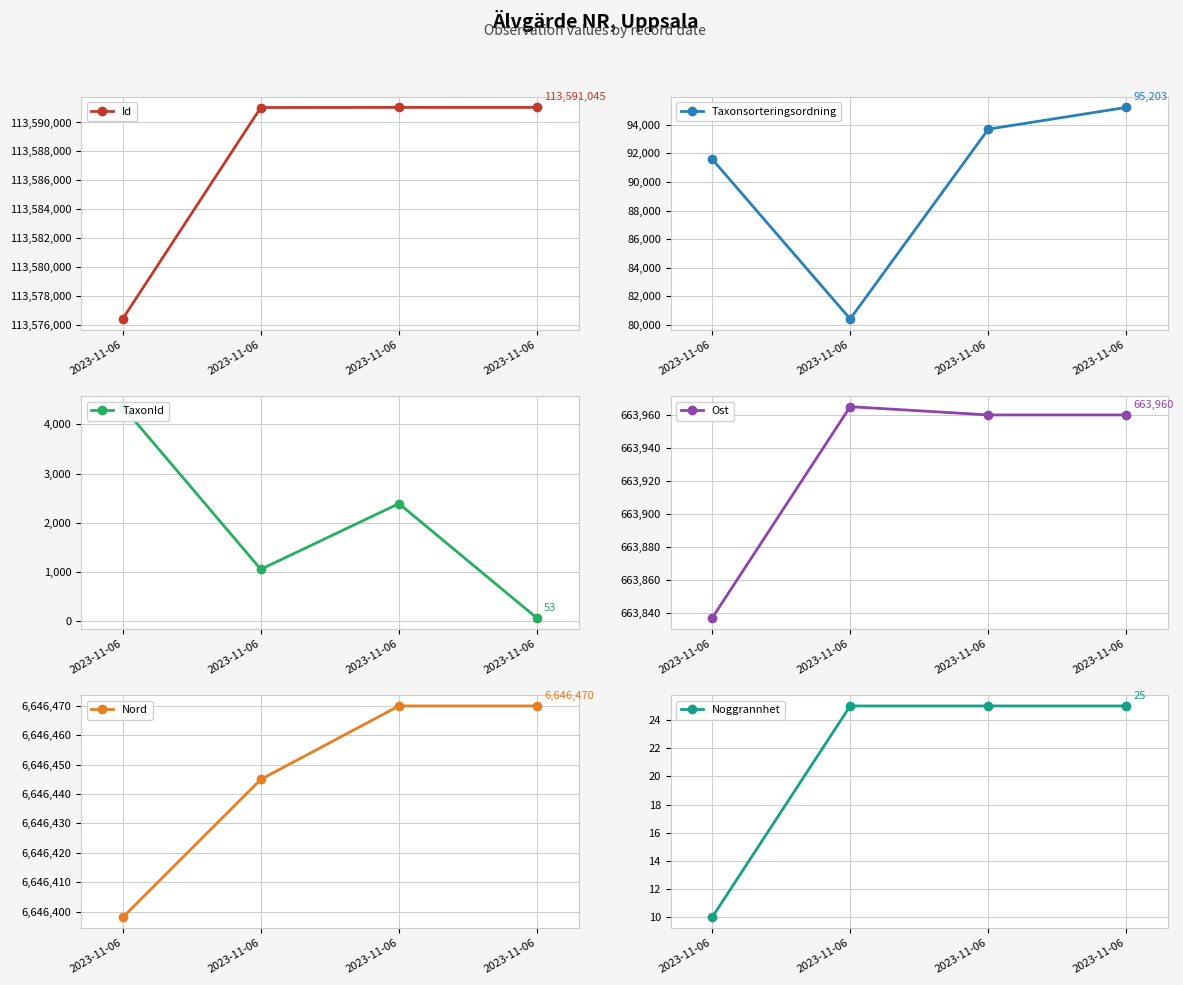

How many lines are shown in the chart?

6